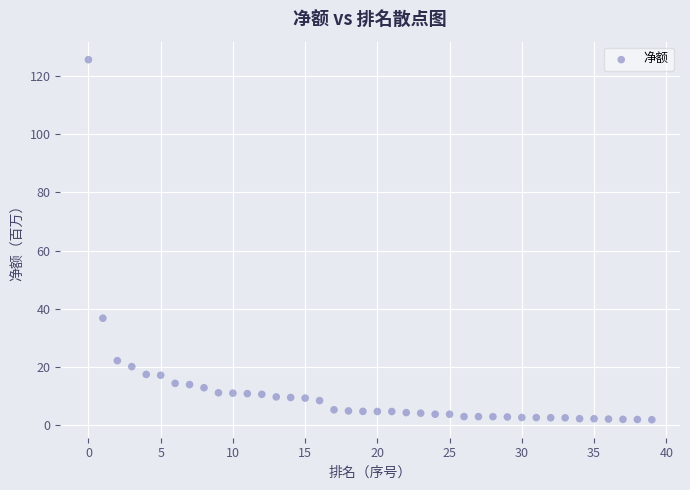

What Y value in the scatter plot is closest to 63?

36.8